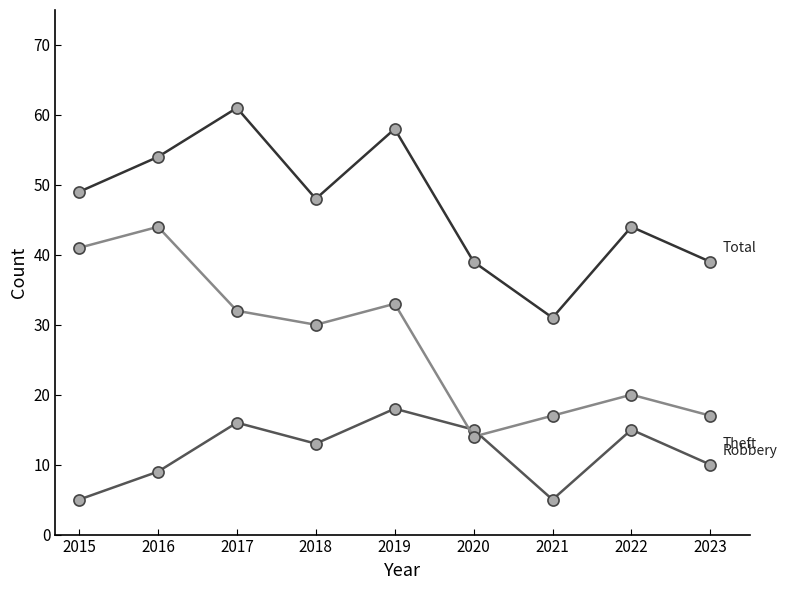

What is the total value across all series at 2019?

109